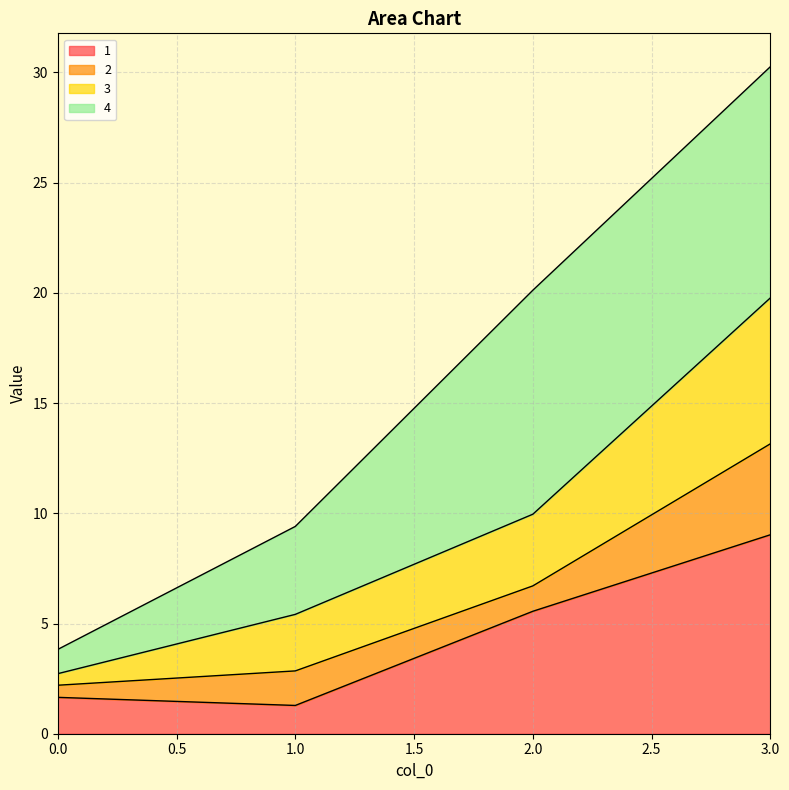

What is the smallest value displayed?

1.3